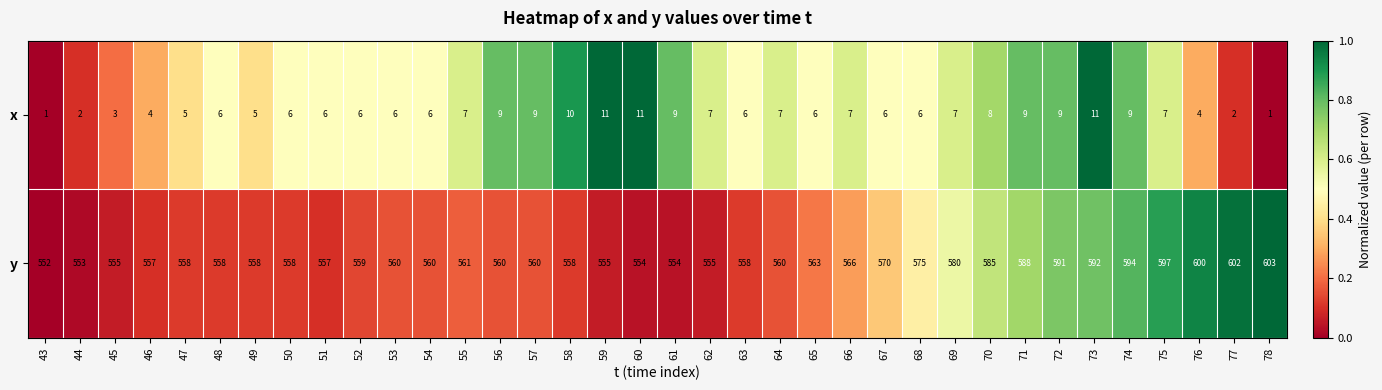

List the series in order of their peak value, lowest first.

x, y